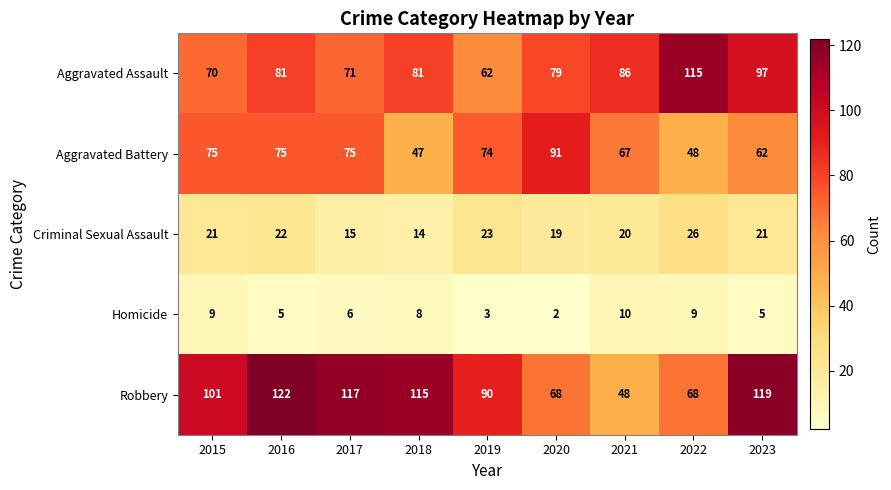

What is the sum of the Criminal Sexual Assault values at 2017 and 2022?

41